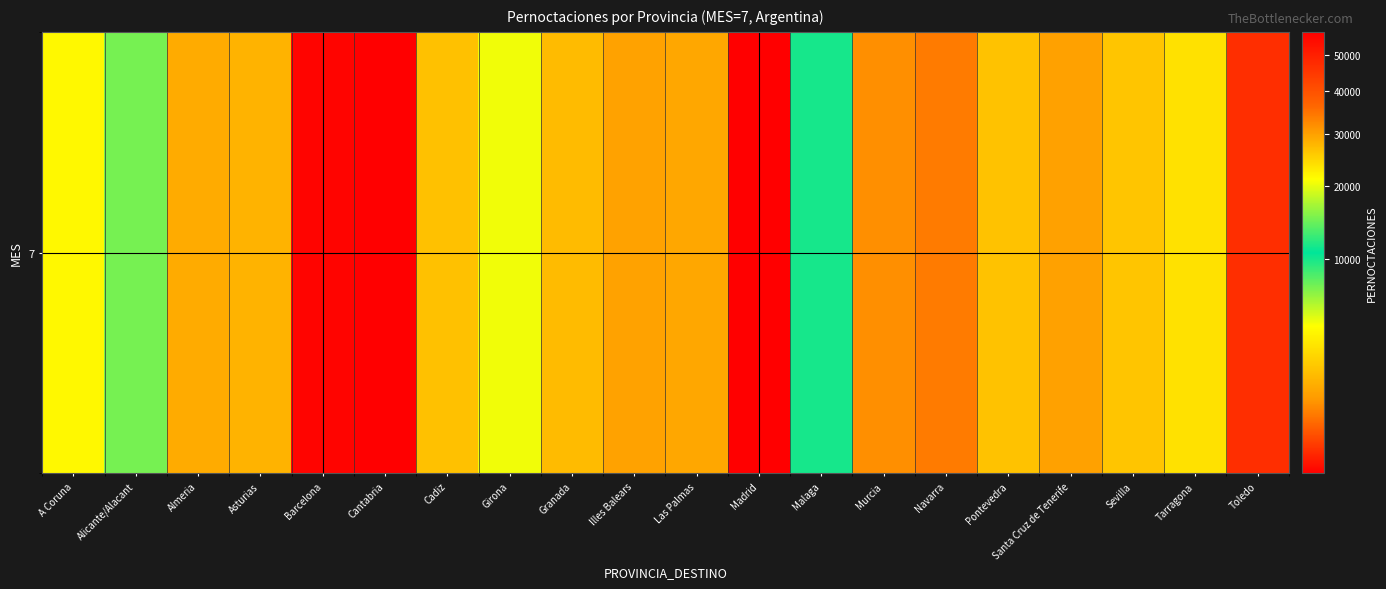

Reading left to right, list all the values displayed in this chart.

4075	7254	1692	1840	55906	713	2203	4582	2051	29768	1612	57124	11437	1264	1102	2243	1487	2300	3198	748